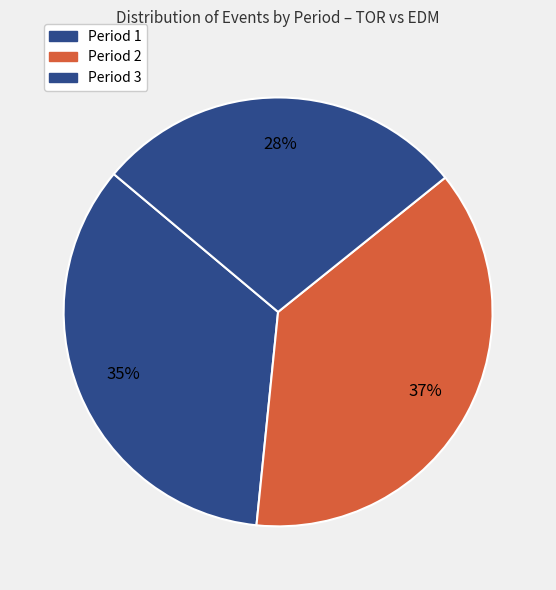

How much of the chart is everything except Period 1?

65.5%